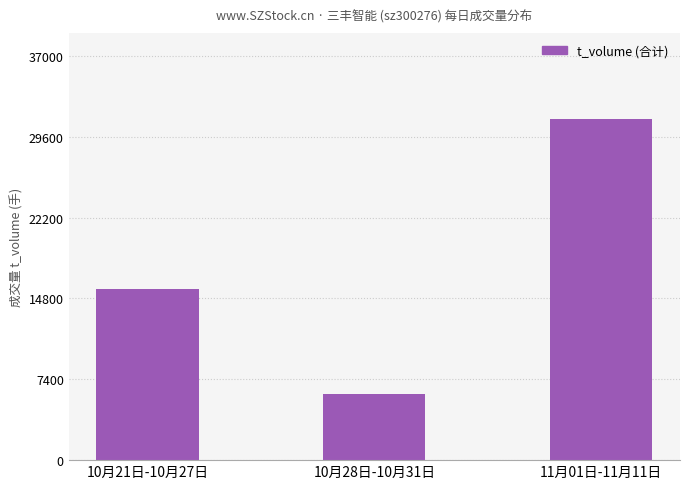

Reading left to right, extract all data points from this chart.

15616	6042	31248